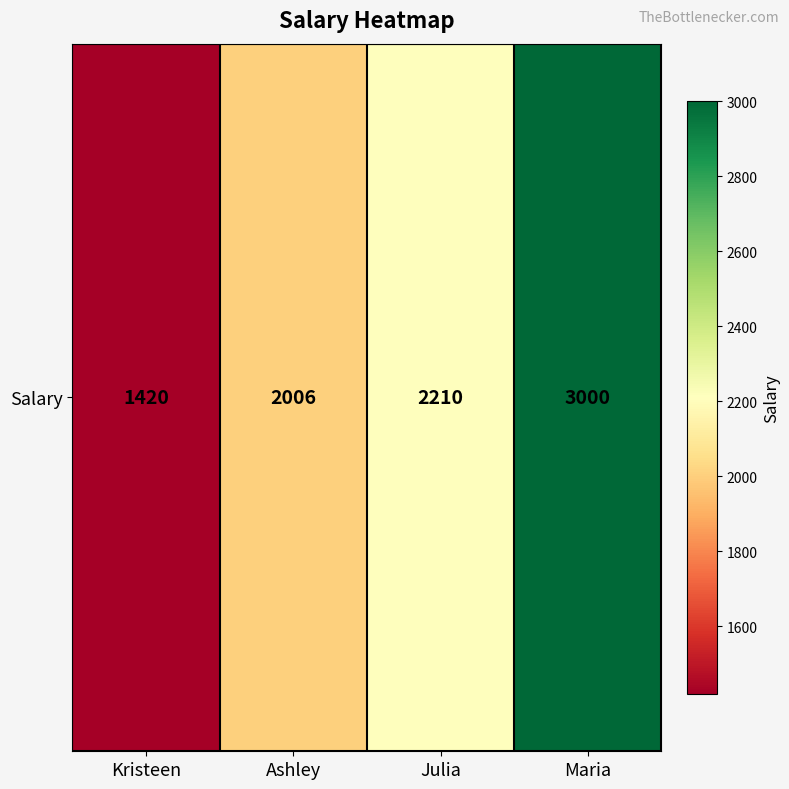

Reading left to right, transcribe all the data shown in this chart.

1420	2006	2210	3000